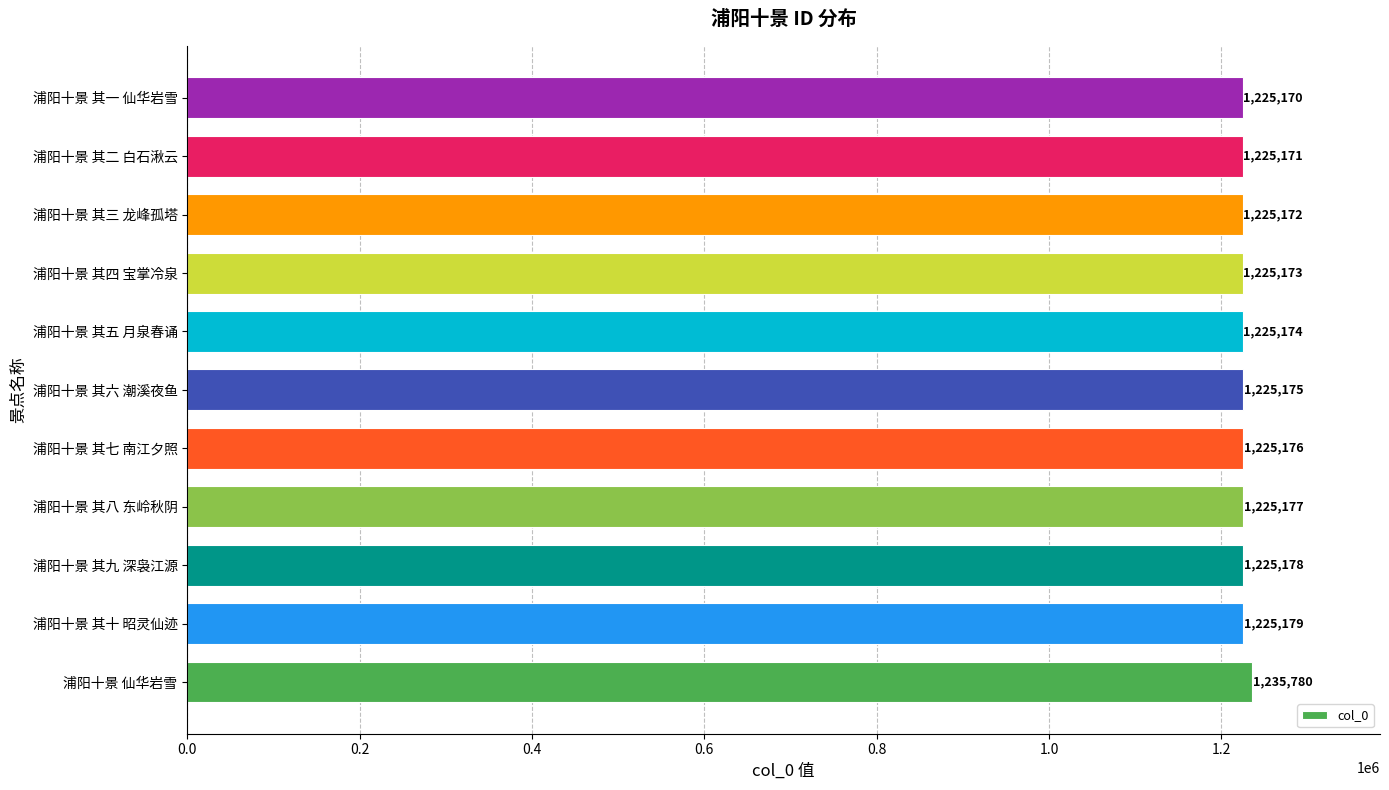

Rank the categories by value from lowest to highest.

浦阳十景 其一 仙华岩雪, 浦阳十景 其二 白石湫云, 浦阳十景 其三 龙峰孤塔, 浦阳十景 其四 宝掌冷泉, 浦阳十景 其五 月泉春诵, 浦阳十景 其六 潮溪夜鱼, 浦阳十景 其七 南江夕照, 浦阳十景 其八 东岭秋阴, 浦阳十景 其九 深袅江源, 浦阳十景 其十 昭灵仙迹, 浦阳十景 仙华岩雪